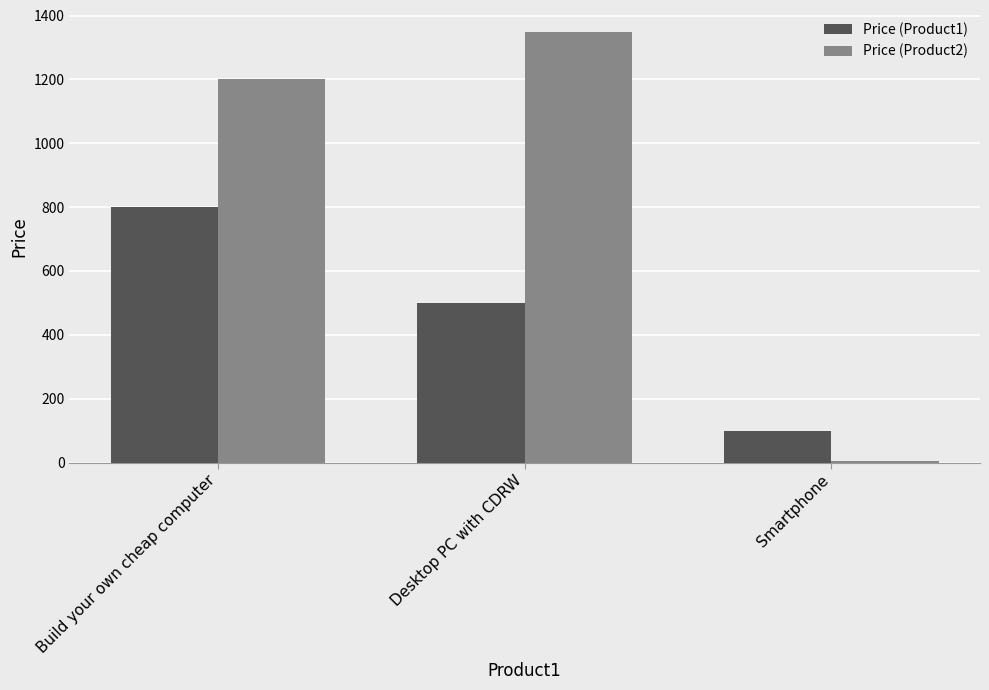

Count the Price (Product1) values in the range 100 to 800.

3